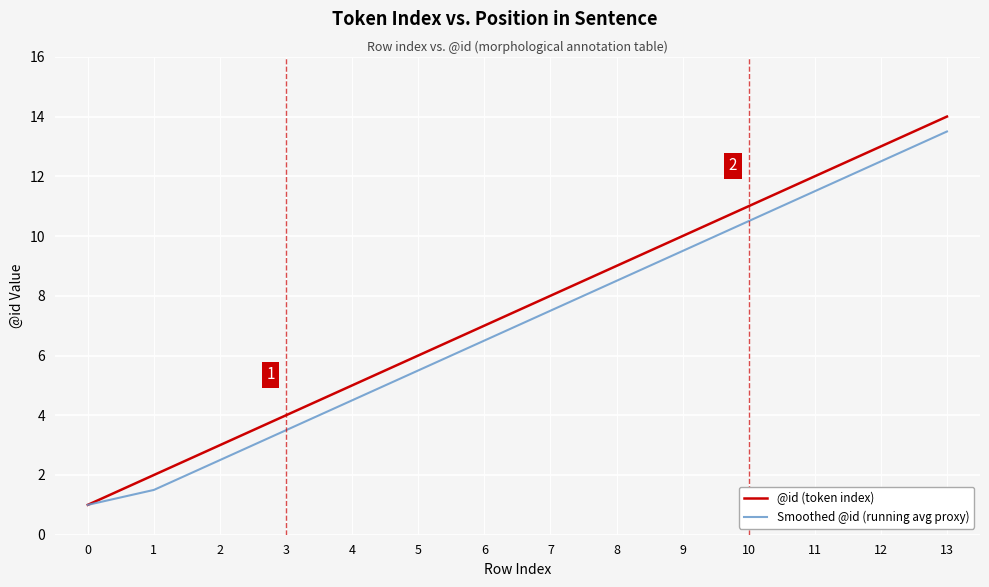

Is the value of @id (token index) at 7 greater than the value of Smoothed @id (running avg proxy) at 4?

Yes